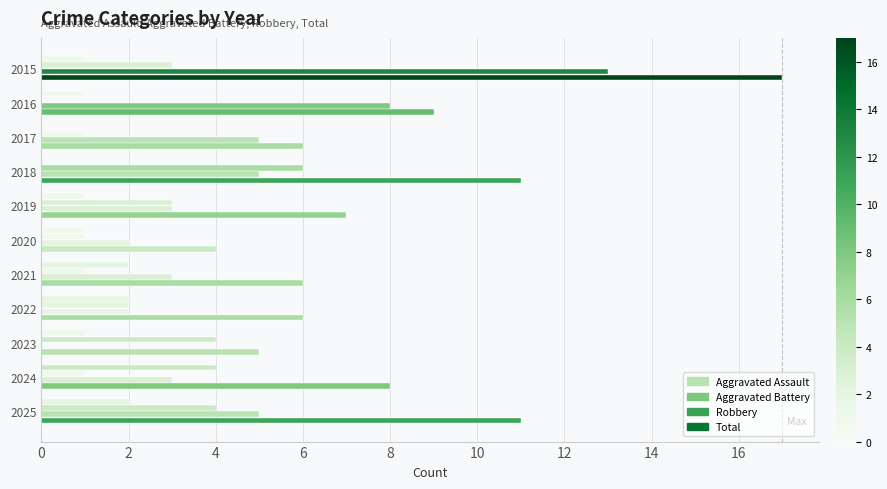

What is the difference between the maximum and minimum values in the Aggravated Battery series?

6